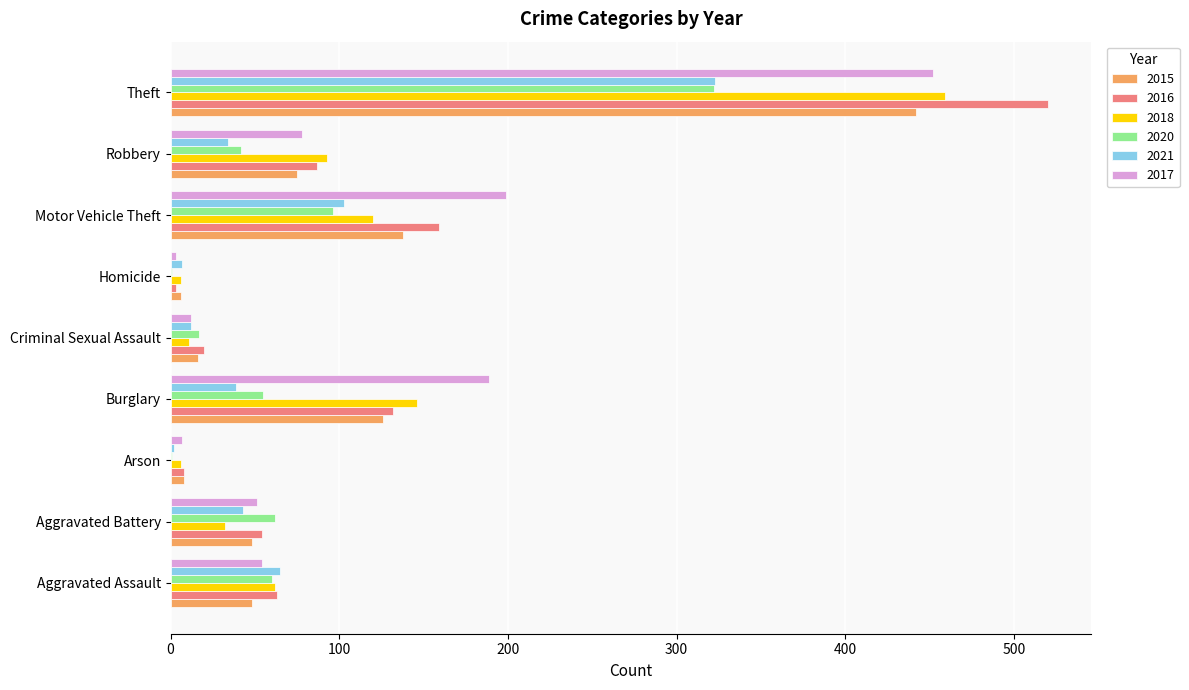

Is the value of 2018 at Aggravated Assault greater than the value of 2017 at Burglary?

No